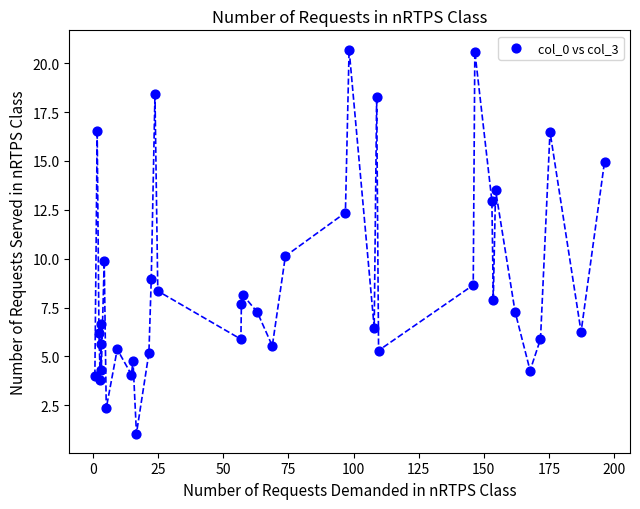

What is the range of Y values (max minus min)?

19.7